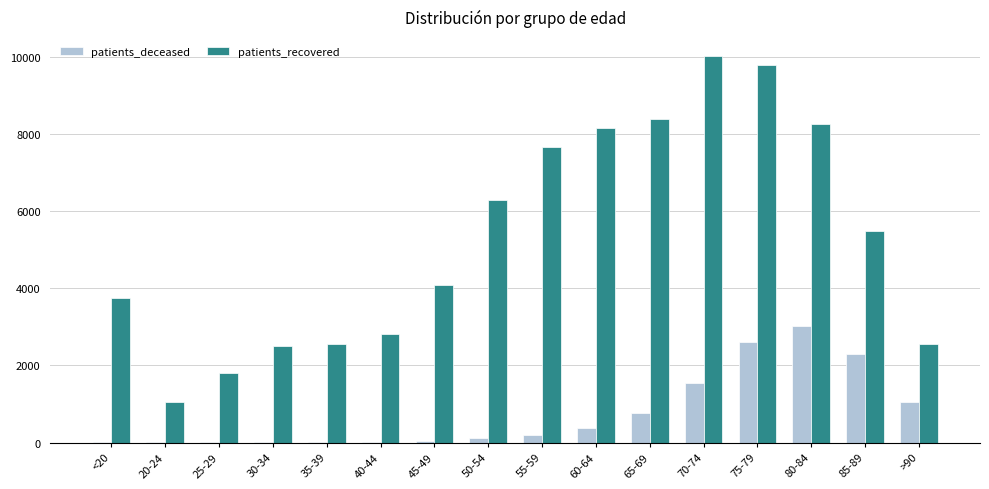

Which series has the largest range (max minus min)?

patients_recovered